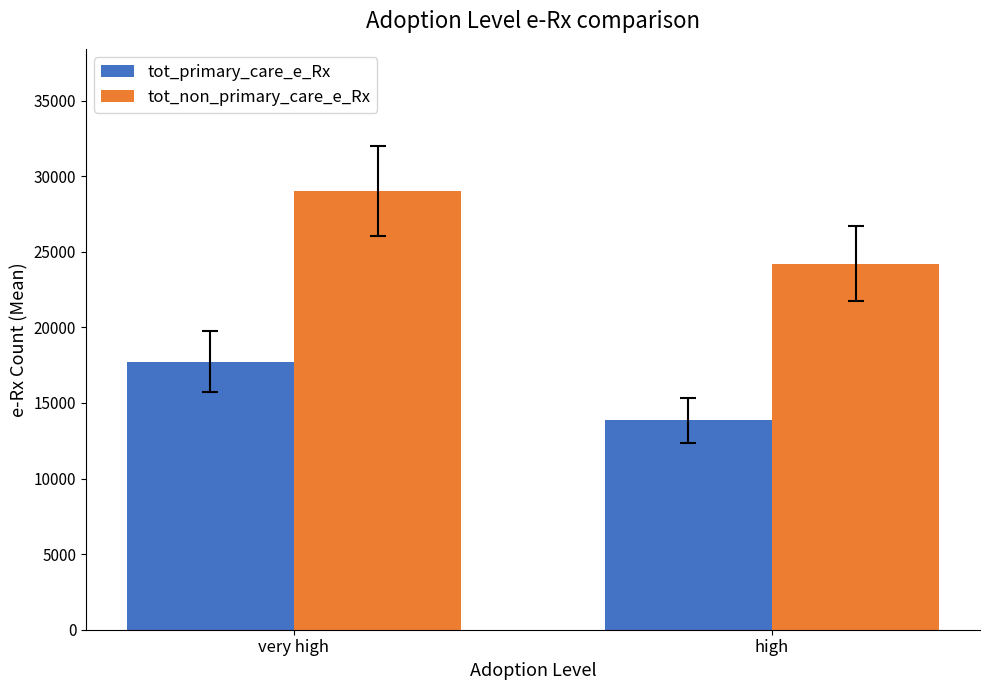

The value of tot_primary_care_e_Rx at very high is 30575. True or false?

False